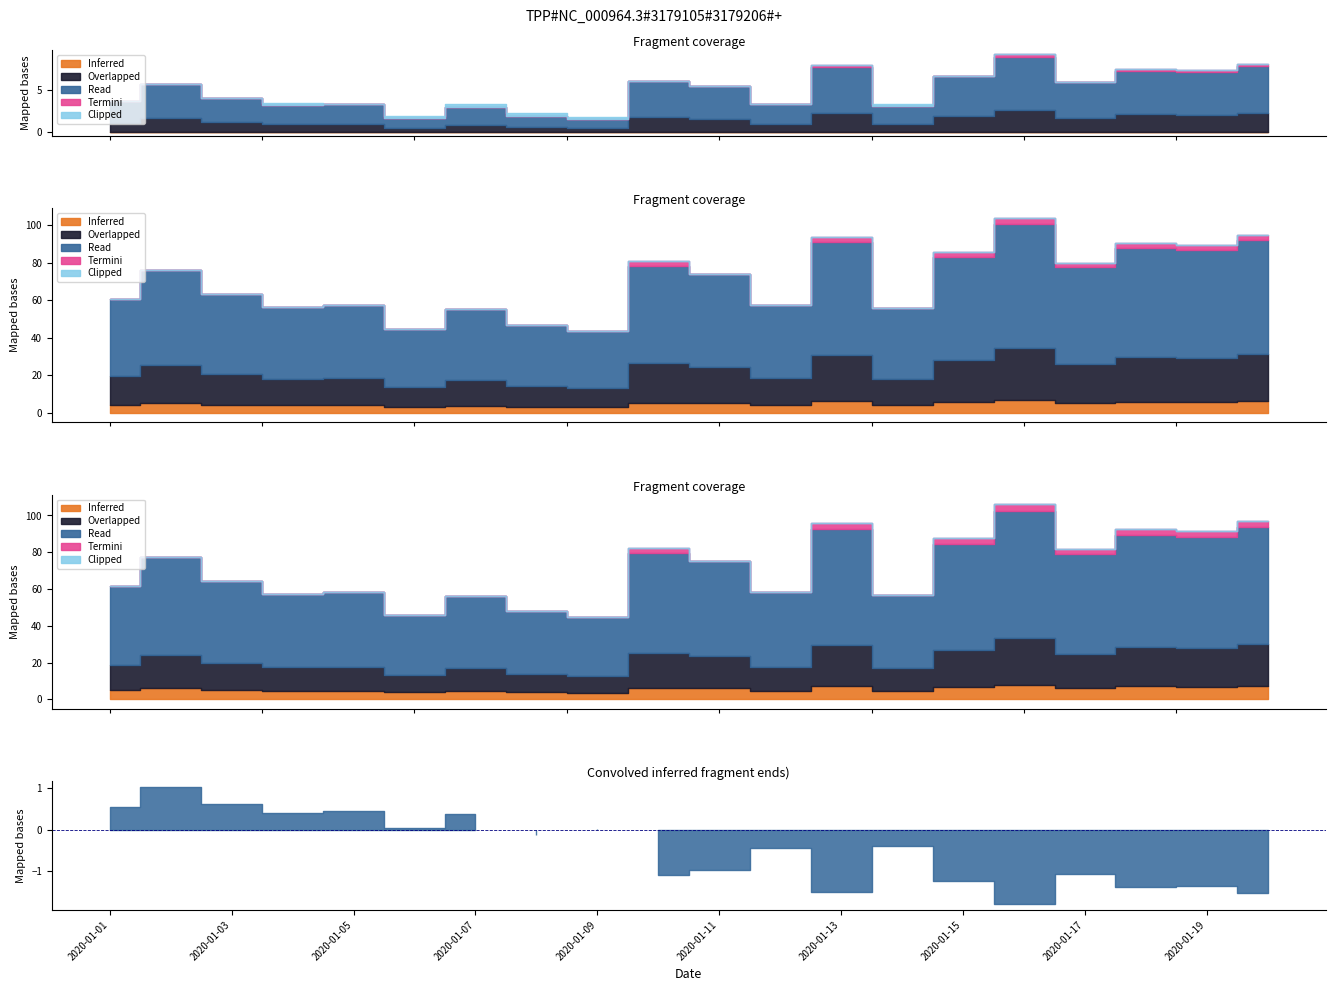

Between 2020-01-20 and 2020-01-04, which is larger?

2020-01-04